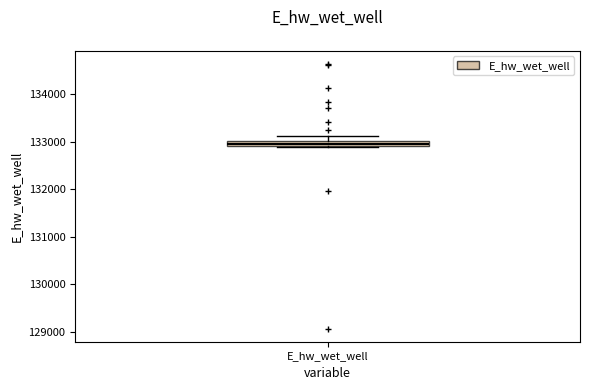

Where is the upper edge of the box for E_hw_wet_well on the y-axis? The values are not printed on the chart, so give them approximately, as read against the axis.

133000